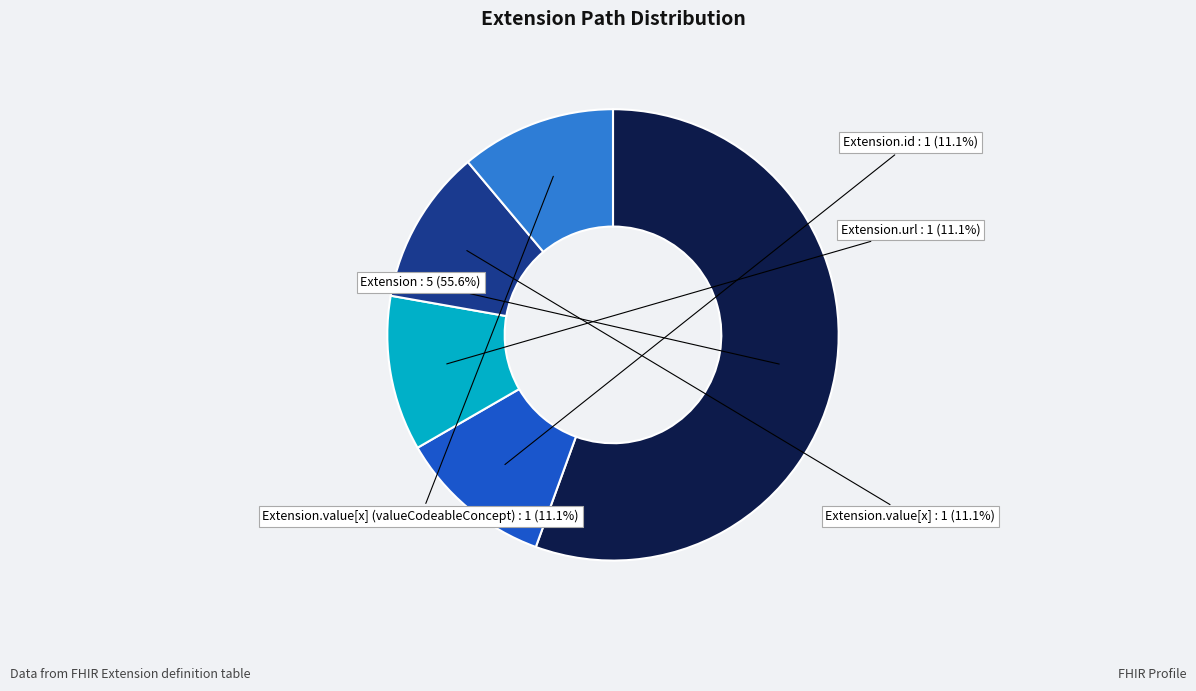

Count the number of slices in the pie.

5